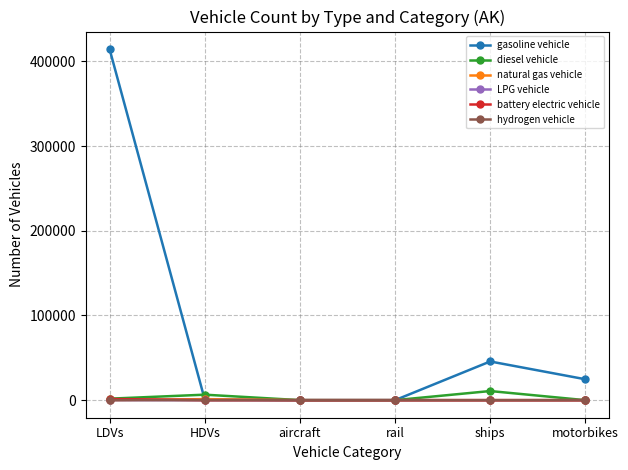

What is the maximum value shown in the chart?

414543